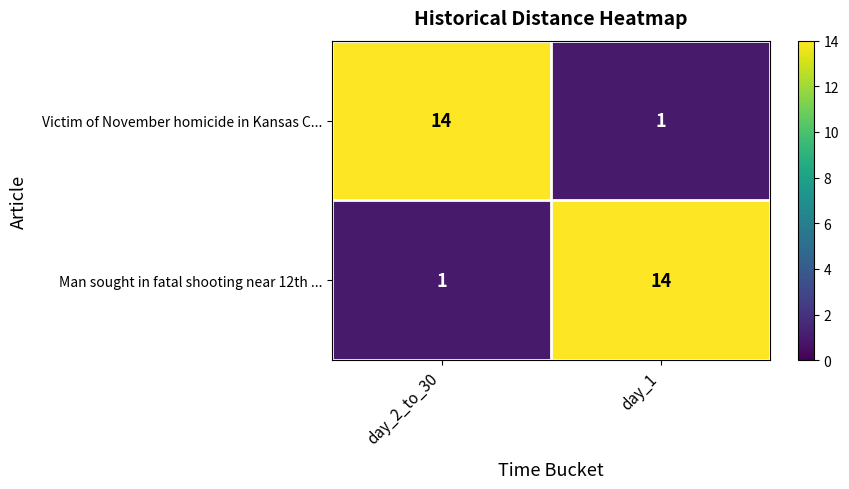

Reading right to left, transcribe all the data shown in this chart.

Victim of November homicide in Kansas C...: day_1=1	day_2_to_30=14
Man sought in fatal shooting near 12th ...: day_1=14	day_2_to_30=1